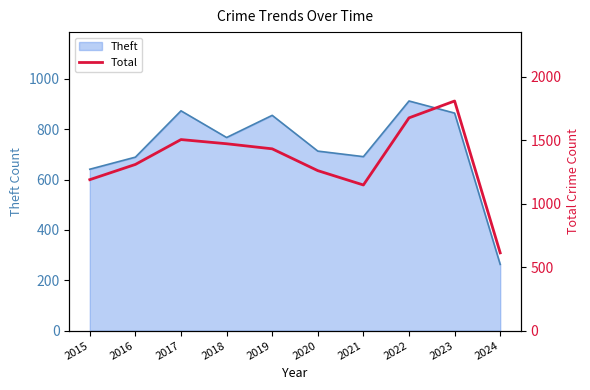

The chart shows a value of 381 at 2016. True or false?

False